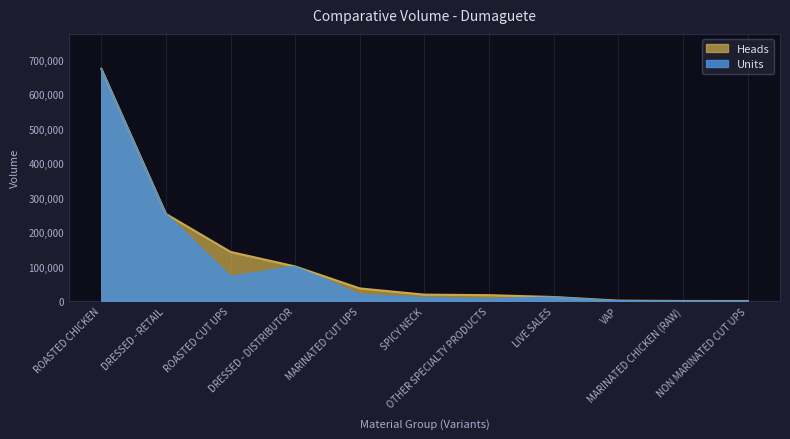

How many series are shown in this chart?

2